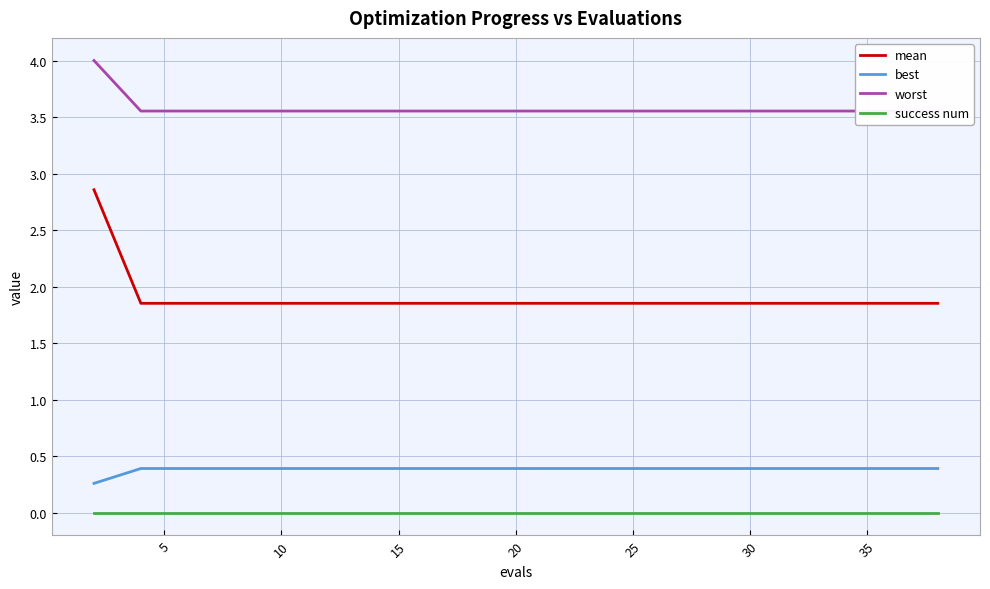

What is the lowest value of the best series?

0.3